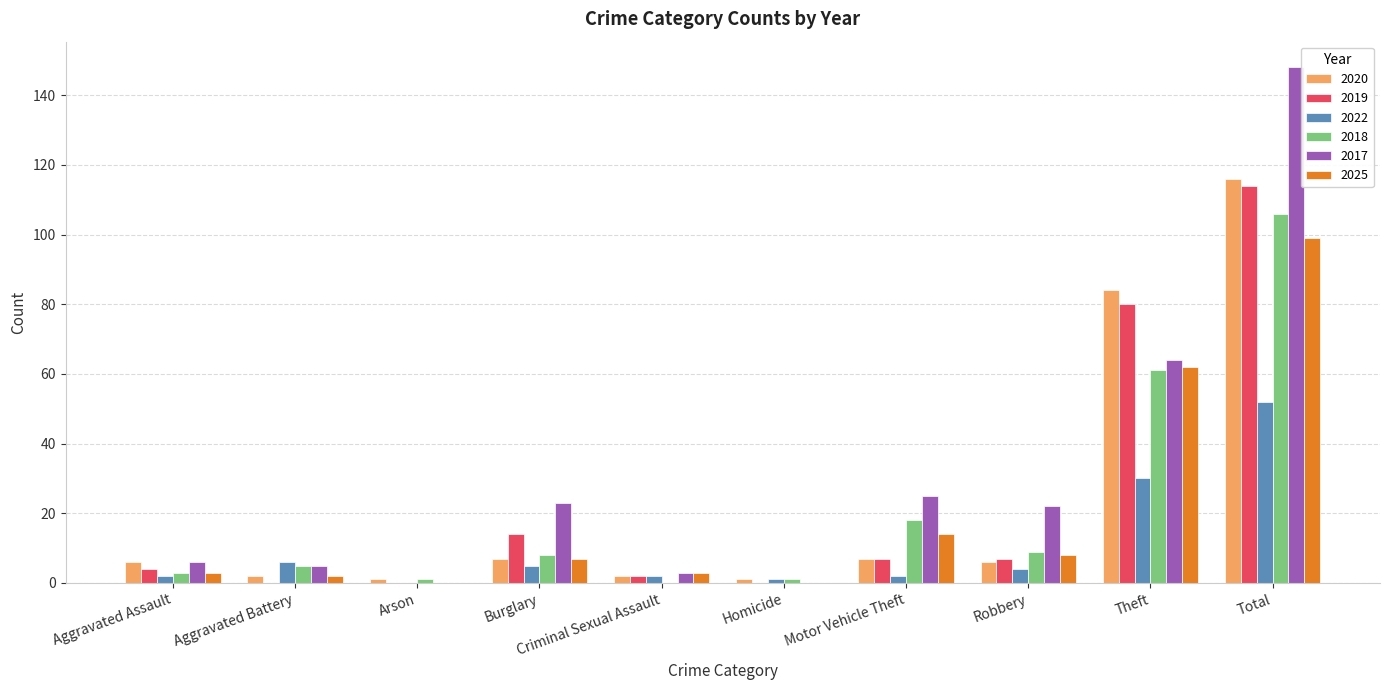

True or false: 2020 has a value of 2 at Burglary.

False